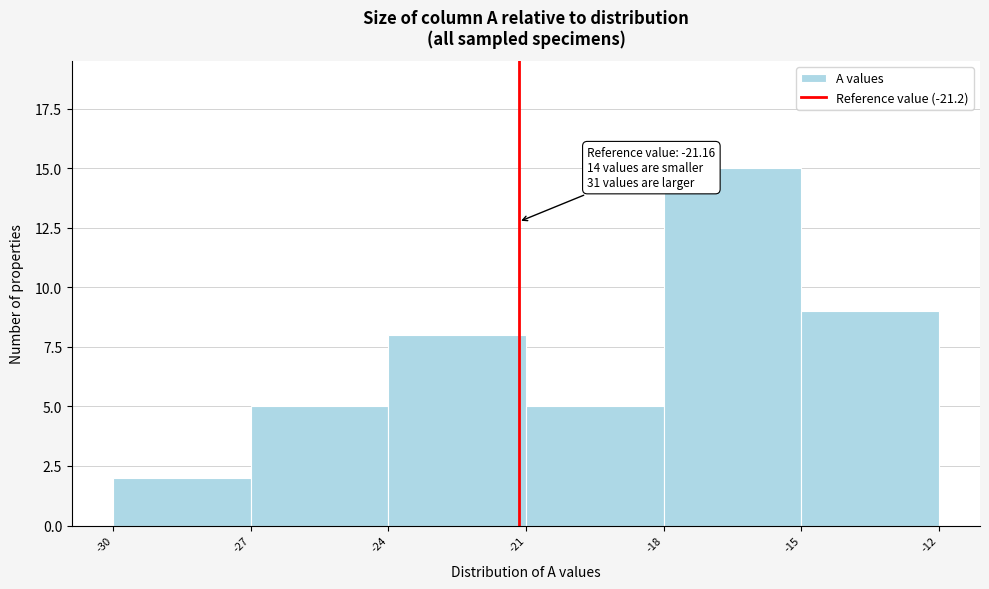

Over which range of the x-axis is the bar tallest?

-18 to -15